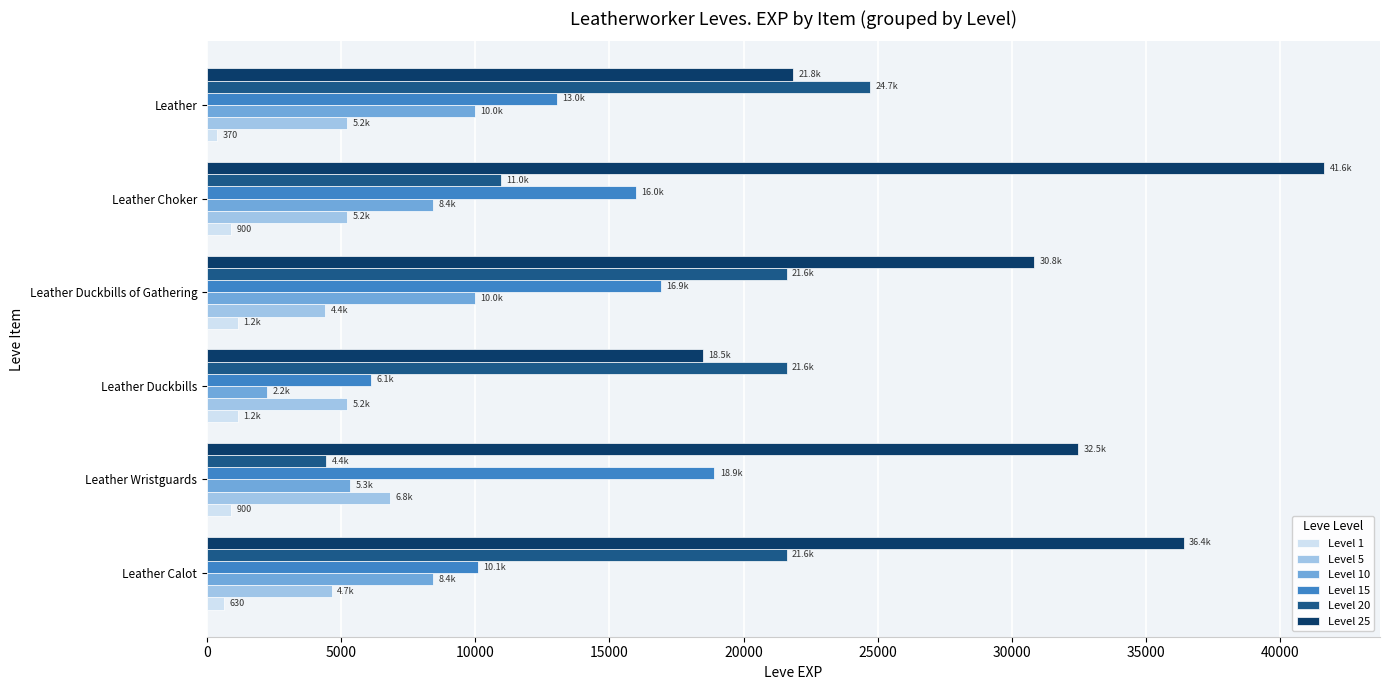

How many values in the Level 20 series are below 21600?

2